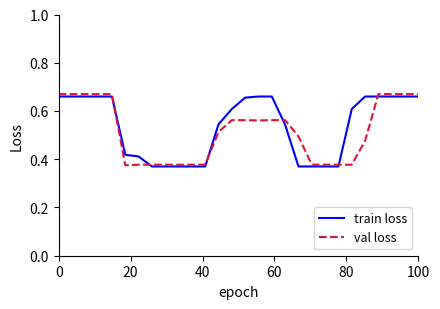

Which series has the widest spread of values?

val loss